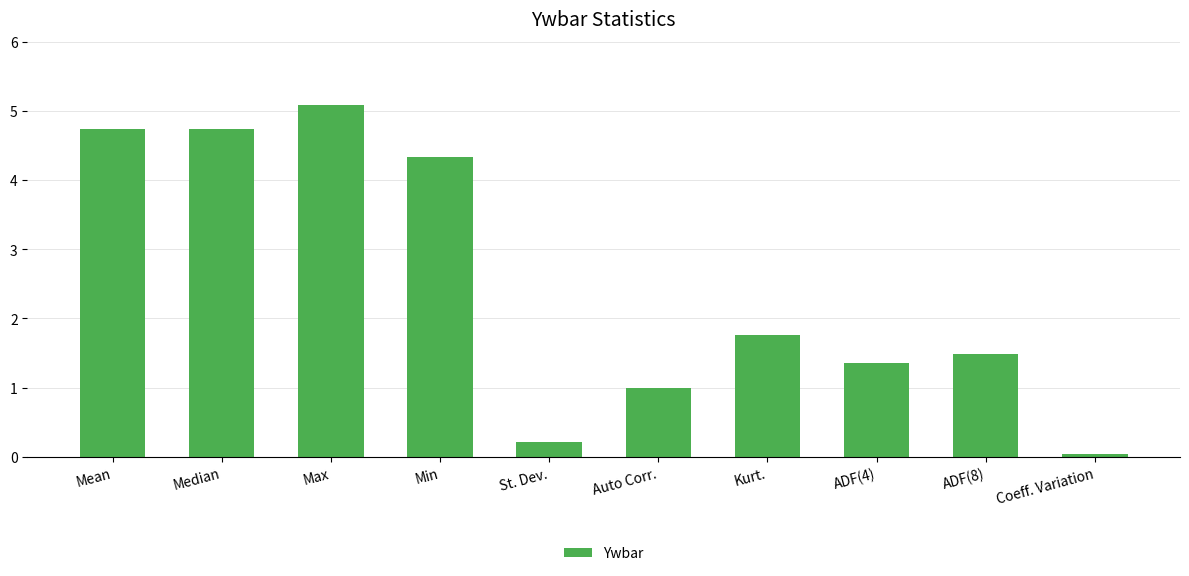

Between Min and Auto Corr., which is larger?

Min